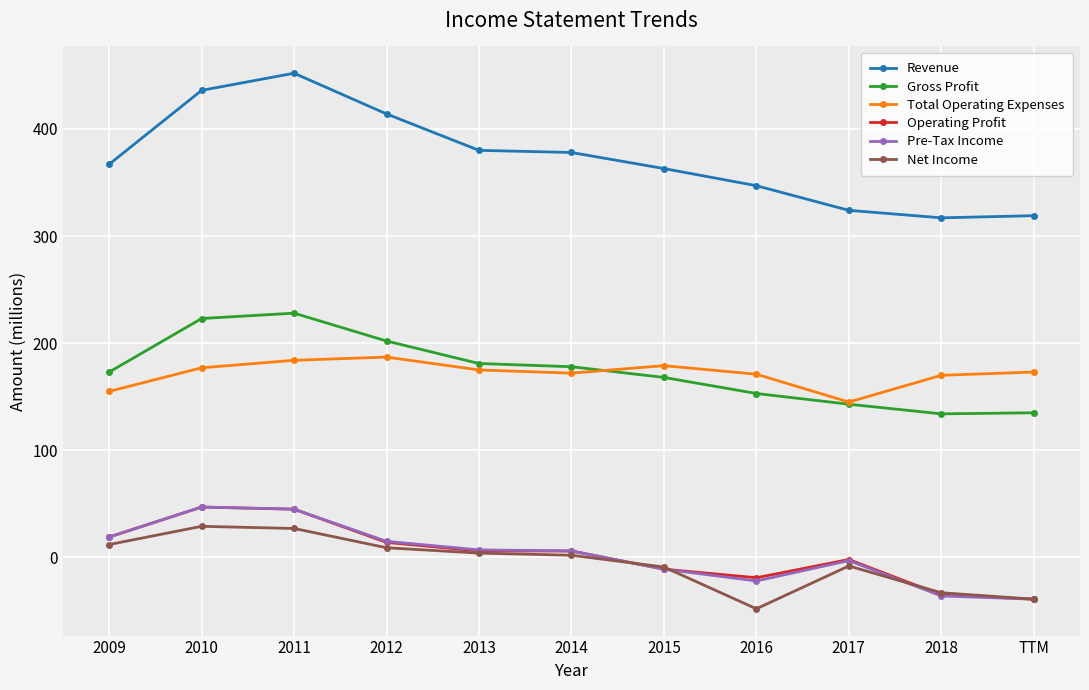

Is it true that Total Operating Expenses equals 228 at 2018?

False